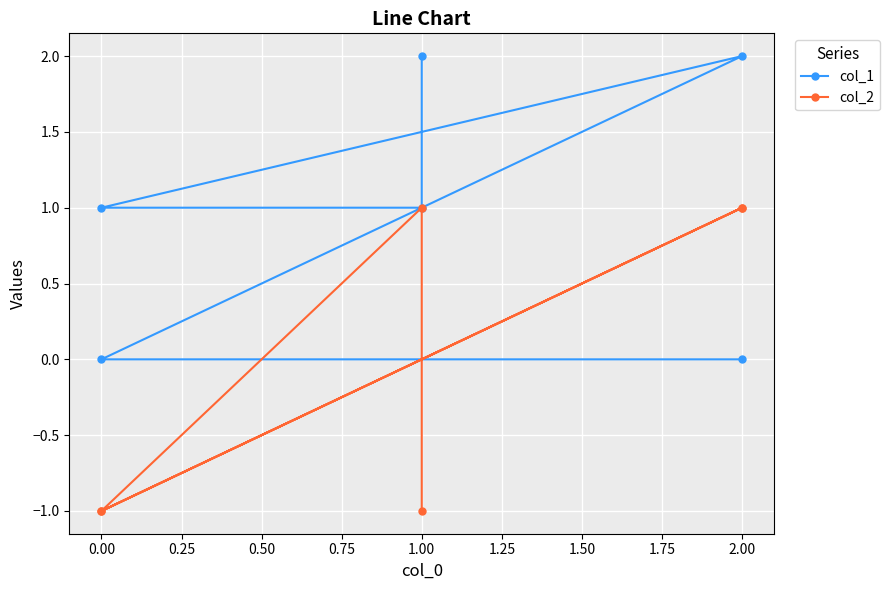

What is the maximum value for col_1?

2